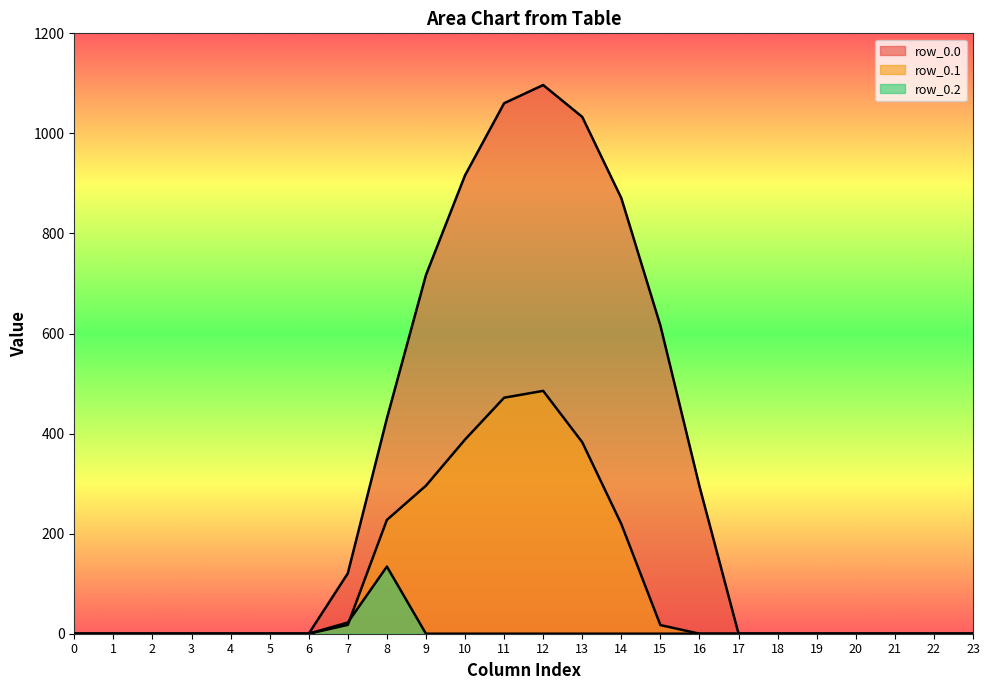

What is the sum of all row_0.2 values?

156.5